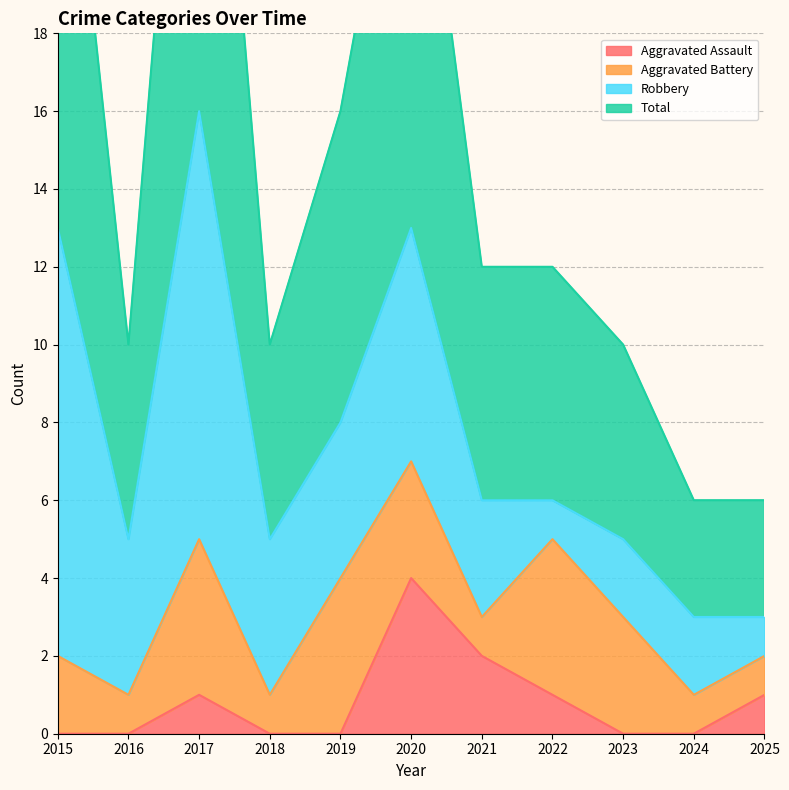

Is it true that Aggravated Assault equals 0 at 2018?

True